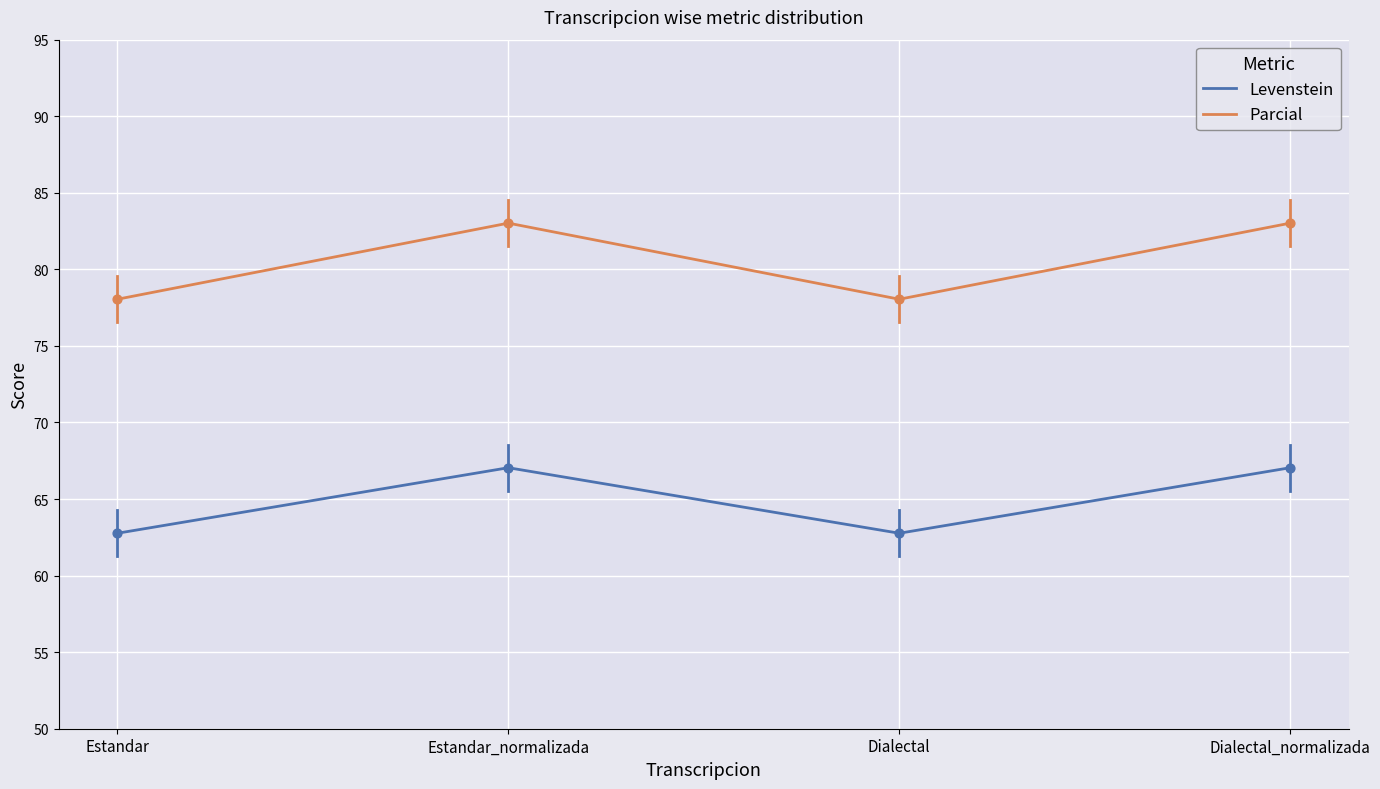

Is the value of Levenstein at Dialectal_normalizada greater than the value of Parcial at Dialectal_normalizada?

No